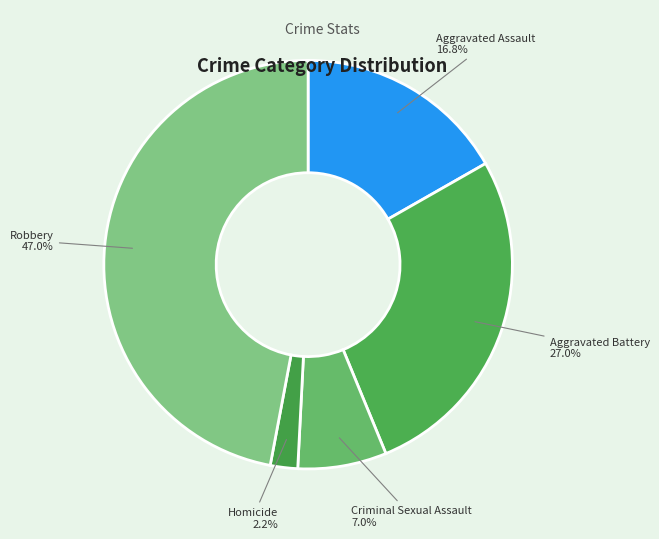

To the nearest percent, what is the difference between the largest and smallest slice percentages?

45%